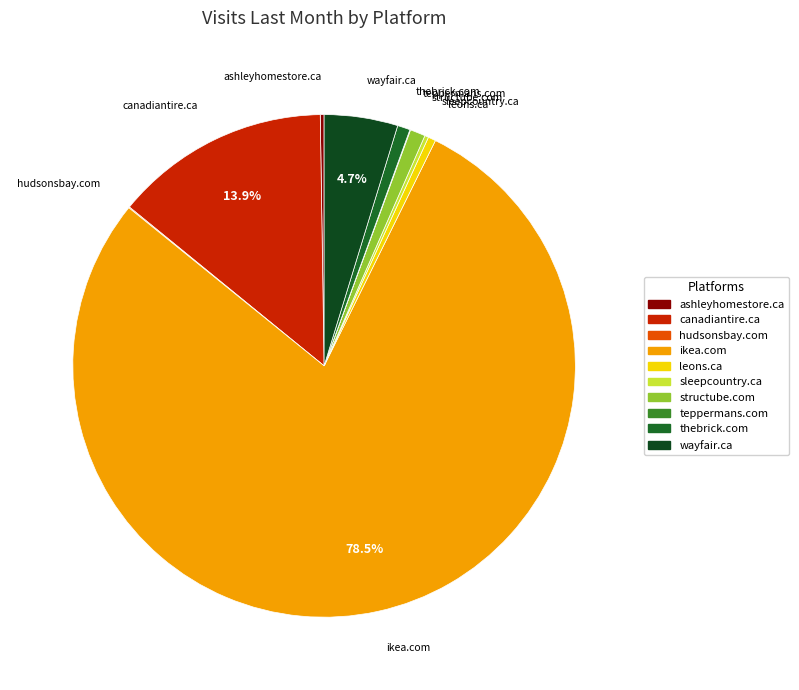

Which category has the biggest portion of the pie?

ikea.com